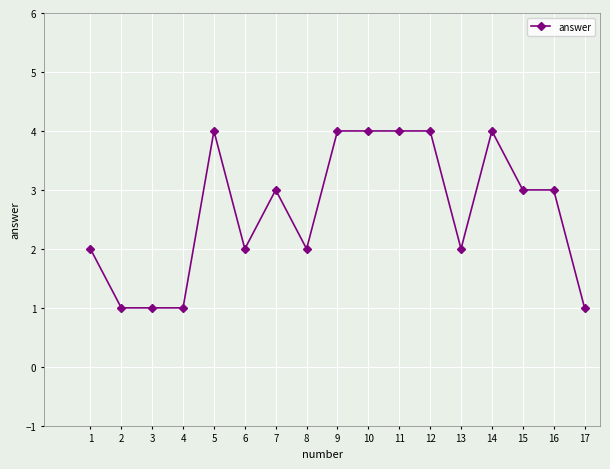

The value at 13 is 2. True or false?

True